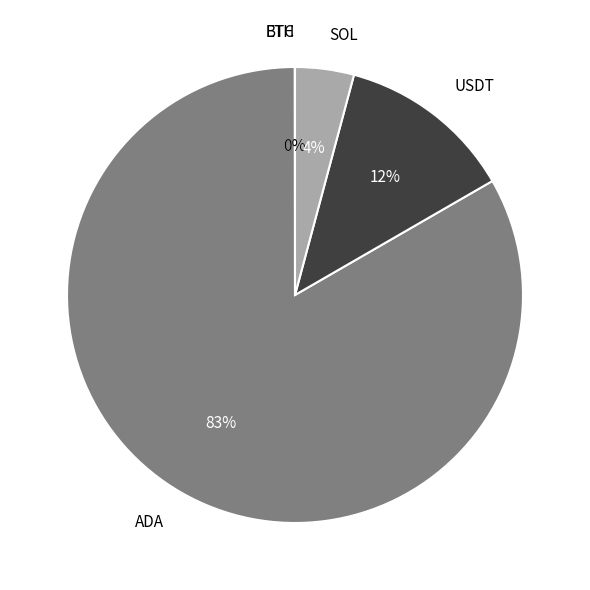

Is there any slice that represents more than half of the pie?

Yes